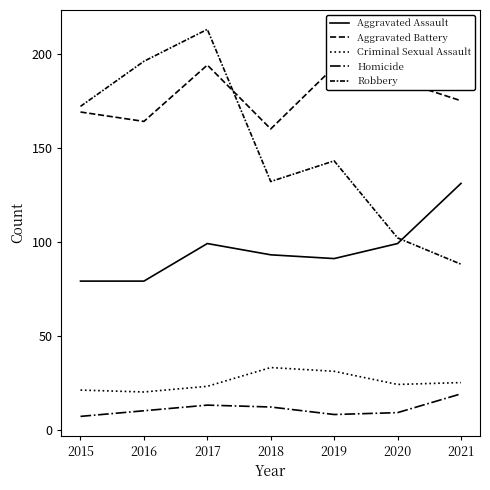

Does the chart display data point markers on the line(s)?

No